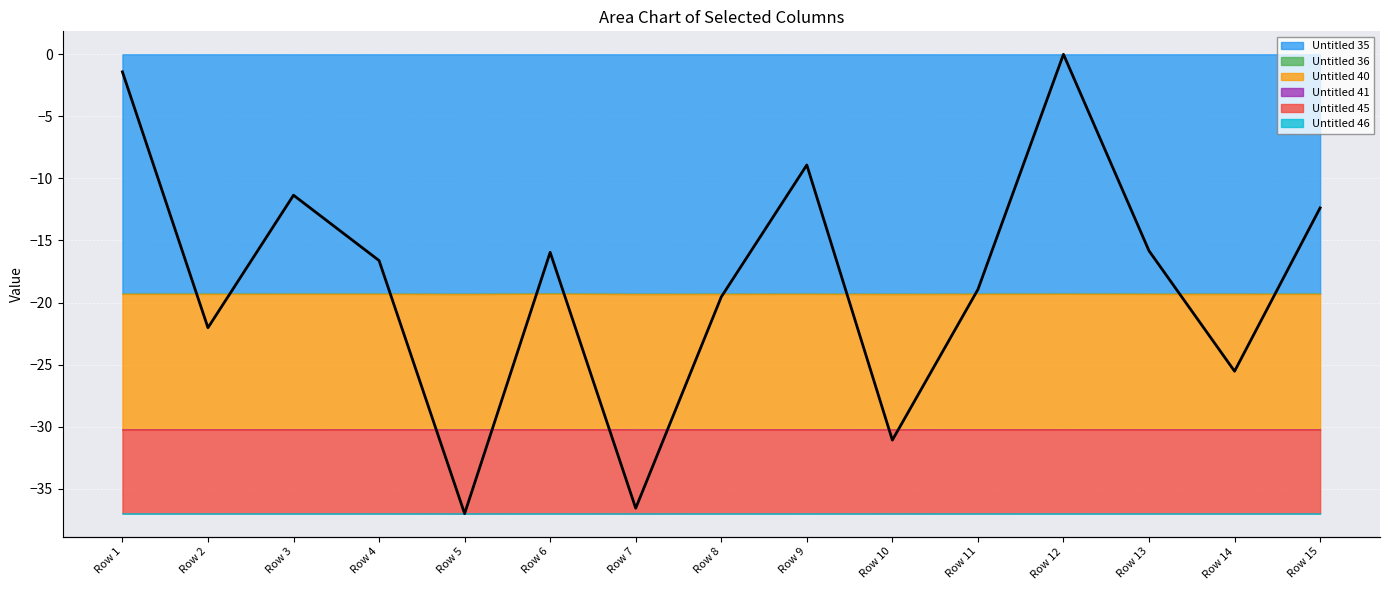

What is the value of the 9th point from the left?

-37.0